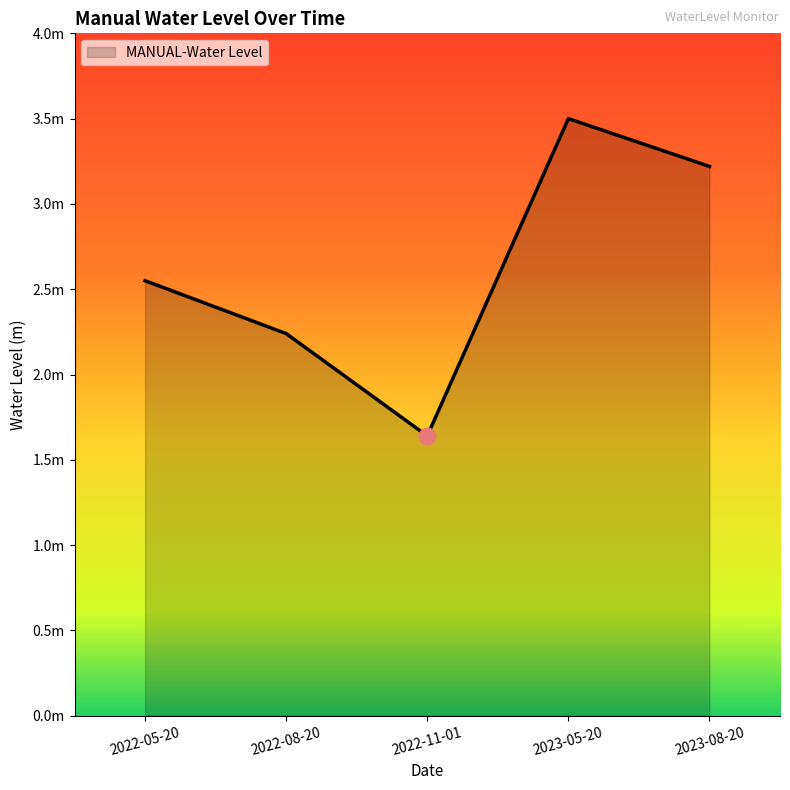

How many points are lower than both their immediate neighbors (excluding endpoints)?

1